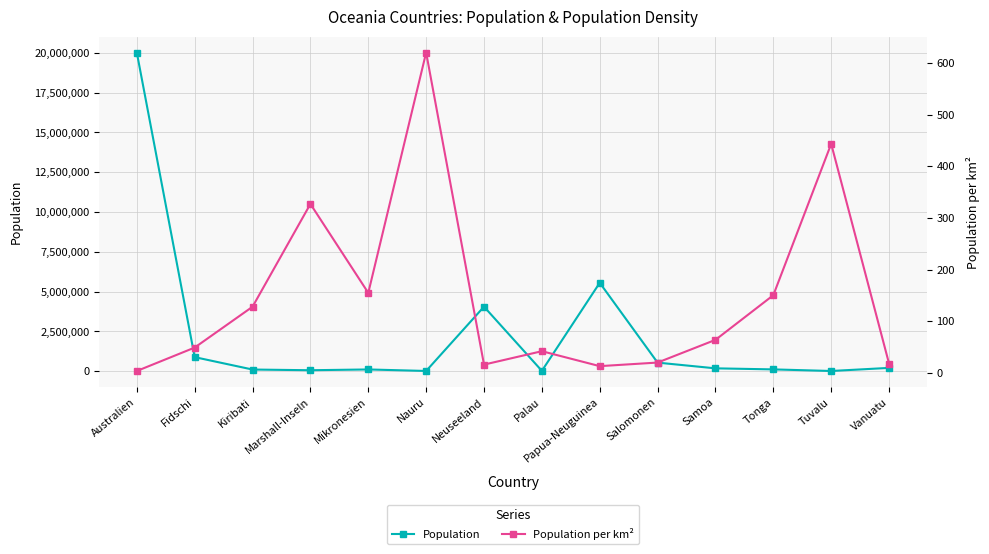

What is the minimum value for Population per km²?

3.6